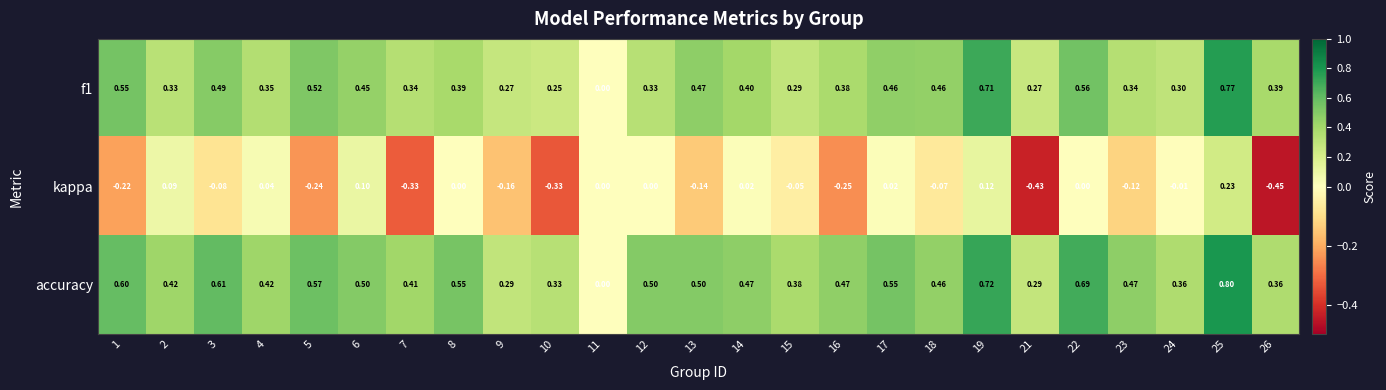

At which category is the sum across all series the highest?

25